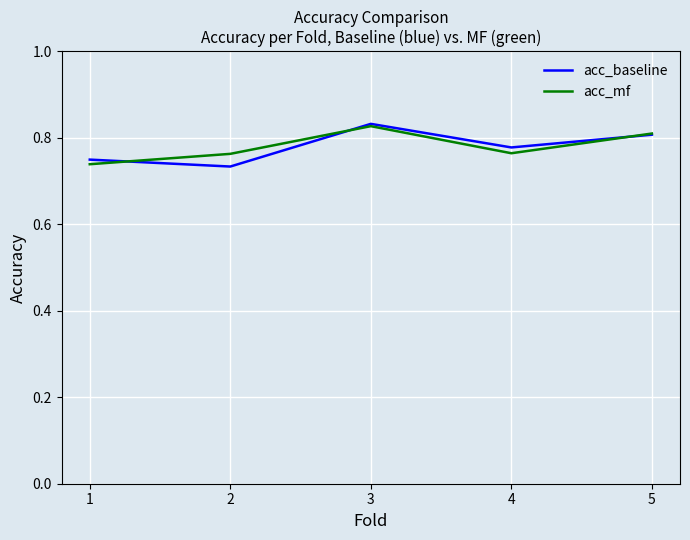

How many lines are shown in the chart?

2